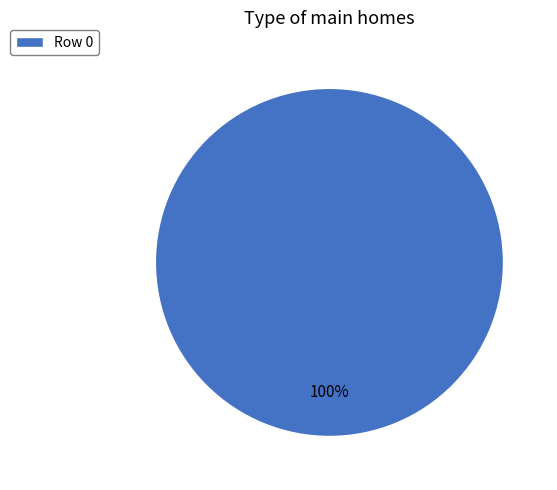

True or false: Row 0 accounts for 100% of the total.

True